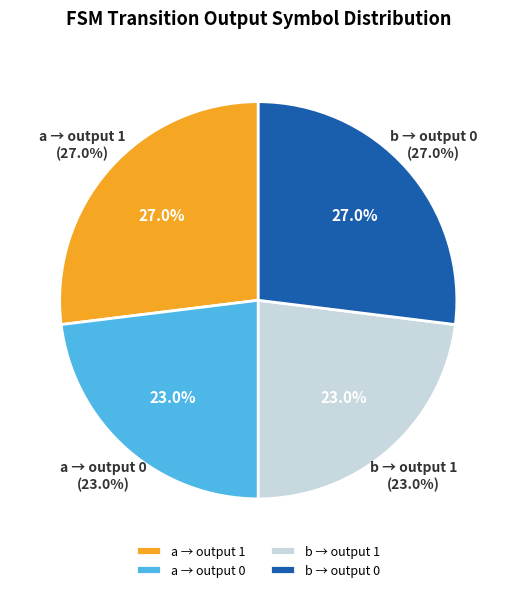

How many segments does this pie chart have?

4